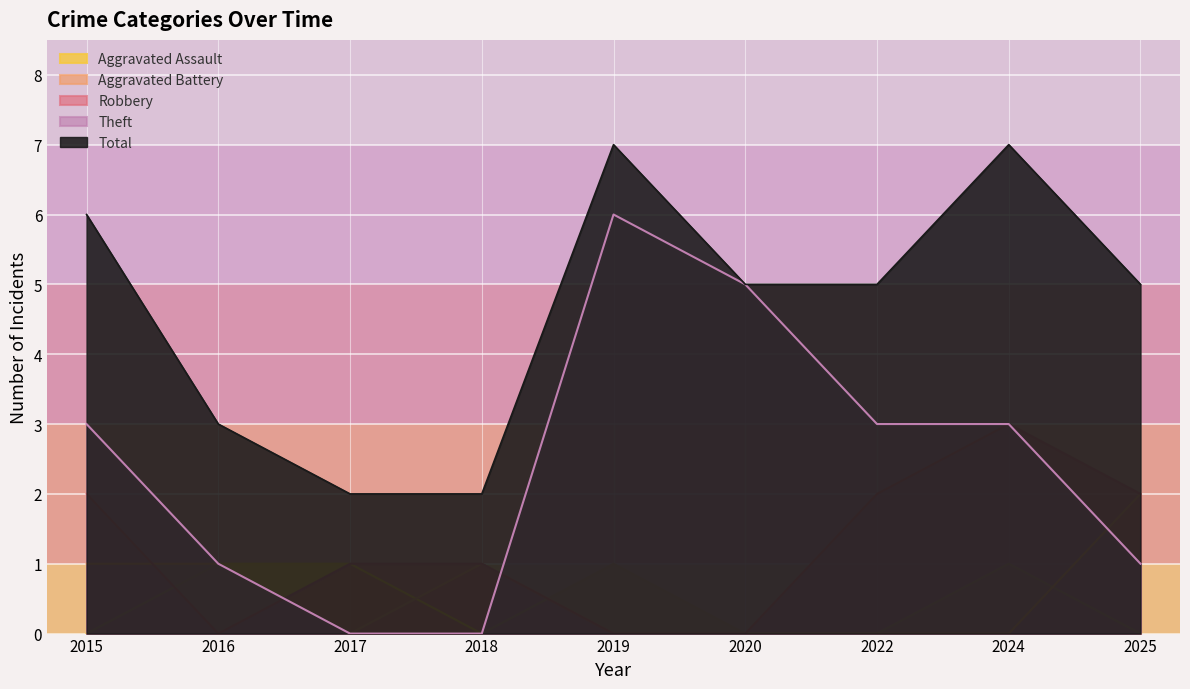

What is the difference between the highest and lowest values at 2018?

2